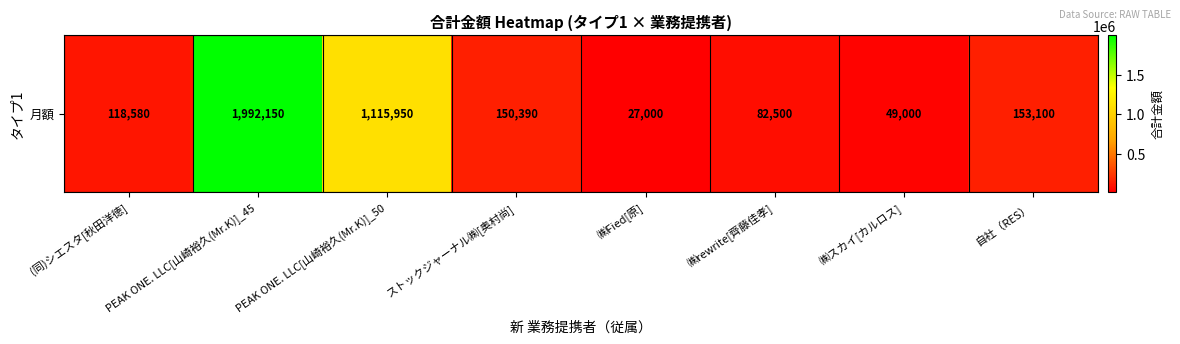

The value at ㈱rewrite[齊藤佳孝] is 115770. True or false?

False